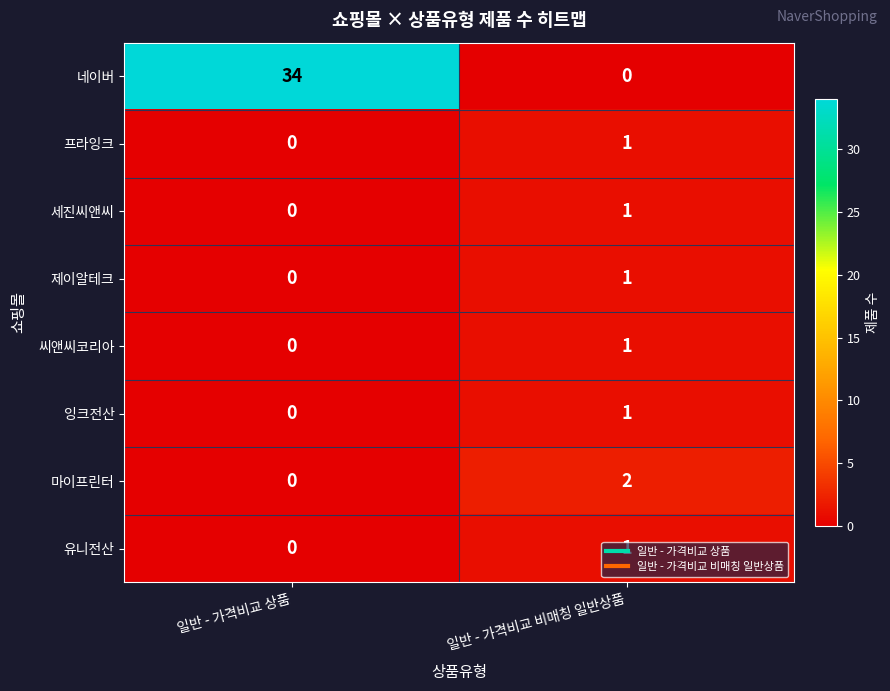

What is the difference between the maximum and minimum values in the 네이버 series?

34